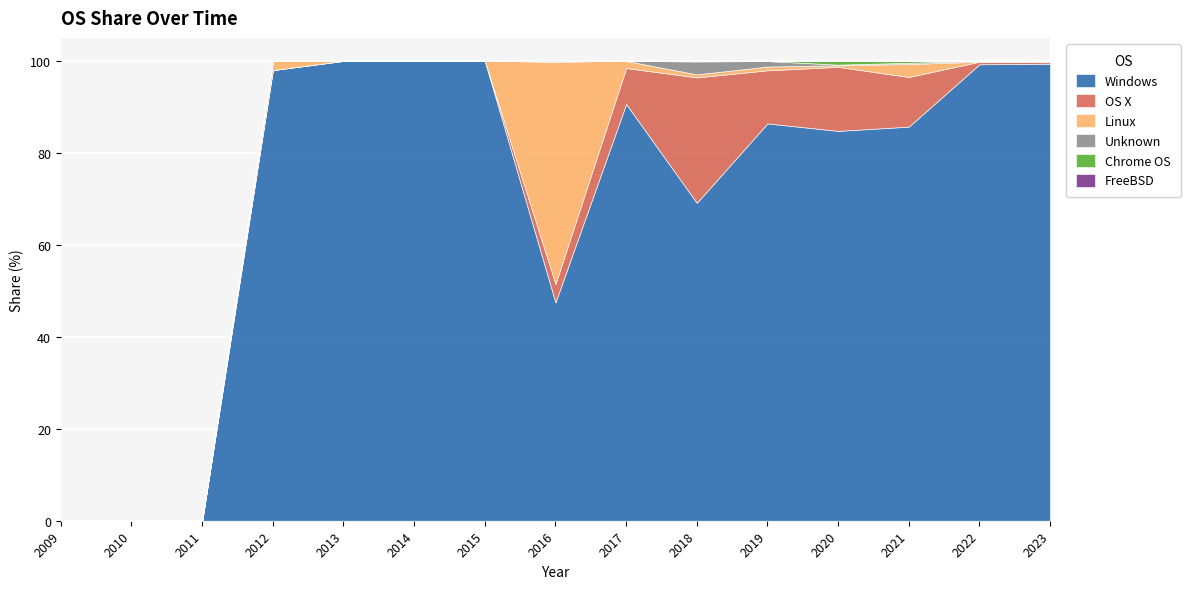

Between 2012 and 2009, which is larger?

2012